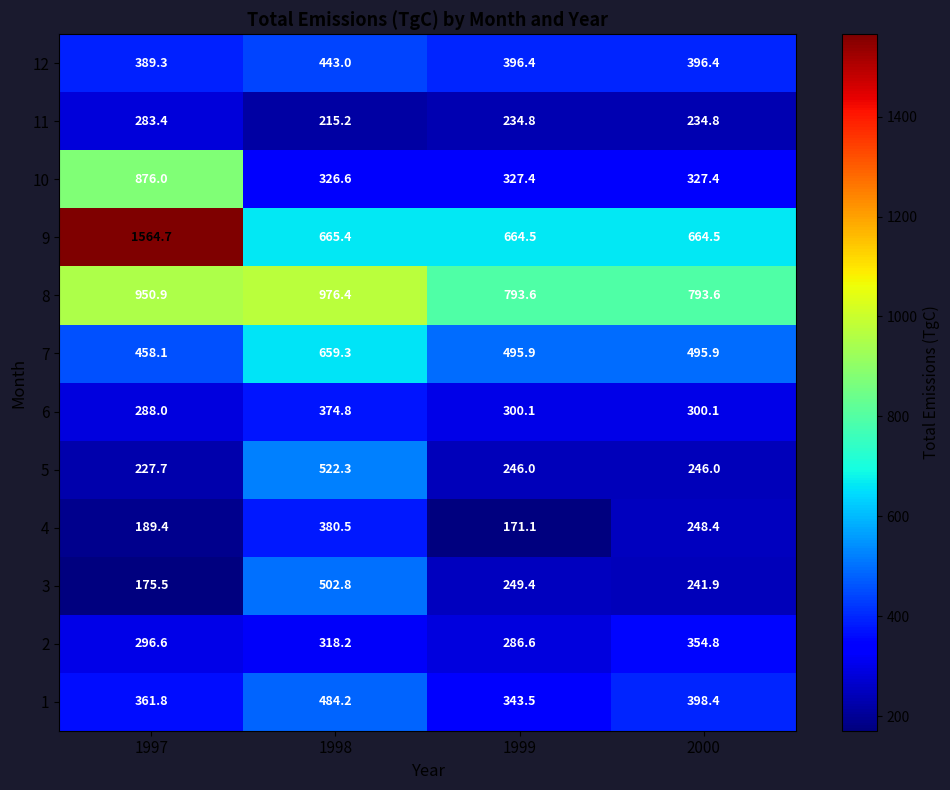

How many distinct data groups are displayed?

12